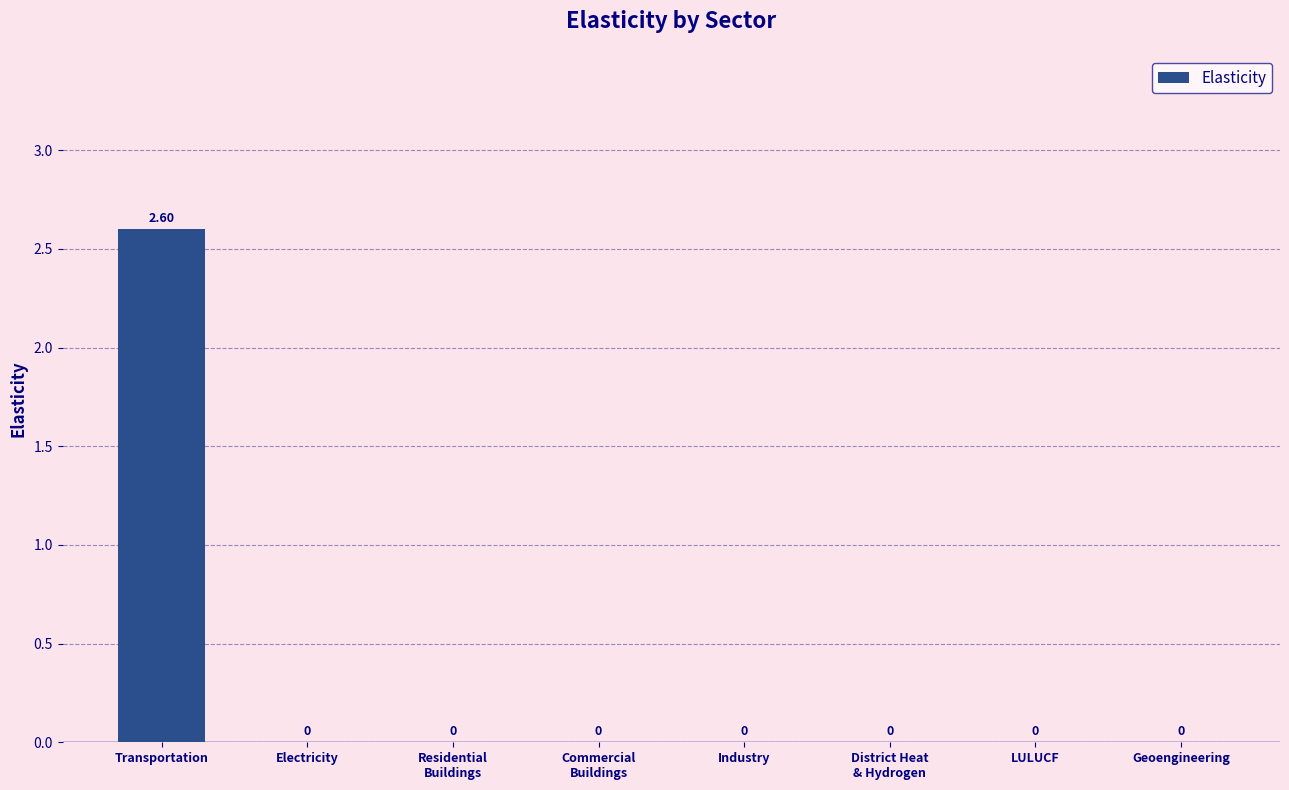

Which category has the highest value across all series?

Transportation